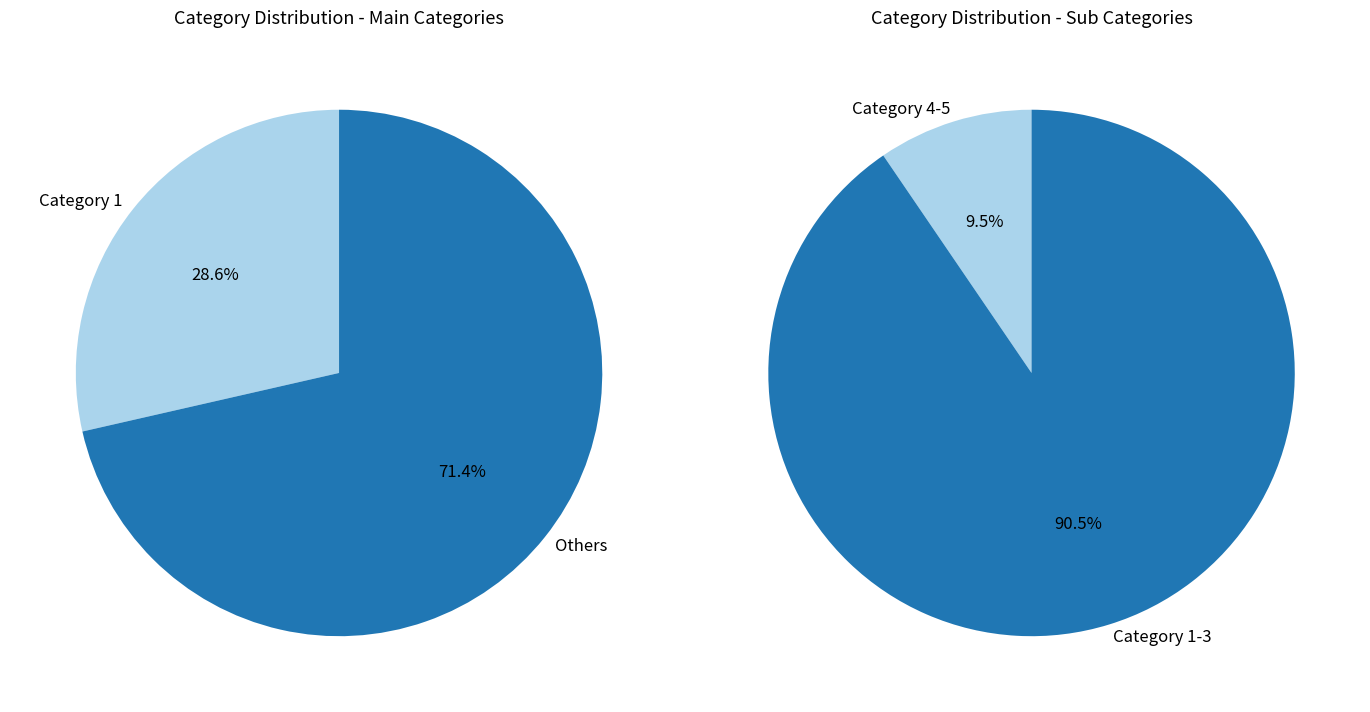

Does Category 4 account for over 50% of the chart?

No